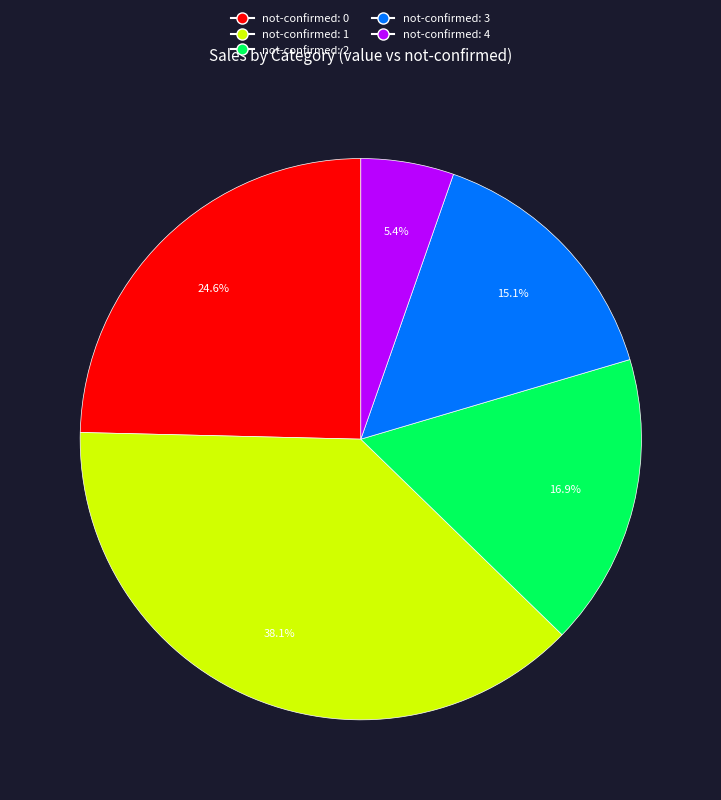

Does any single category account for the majority?

No